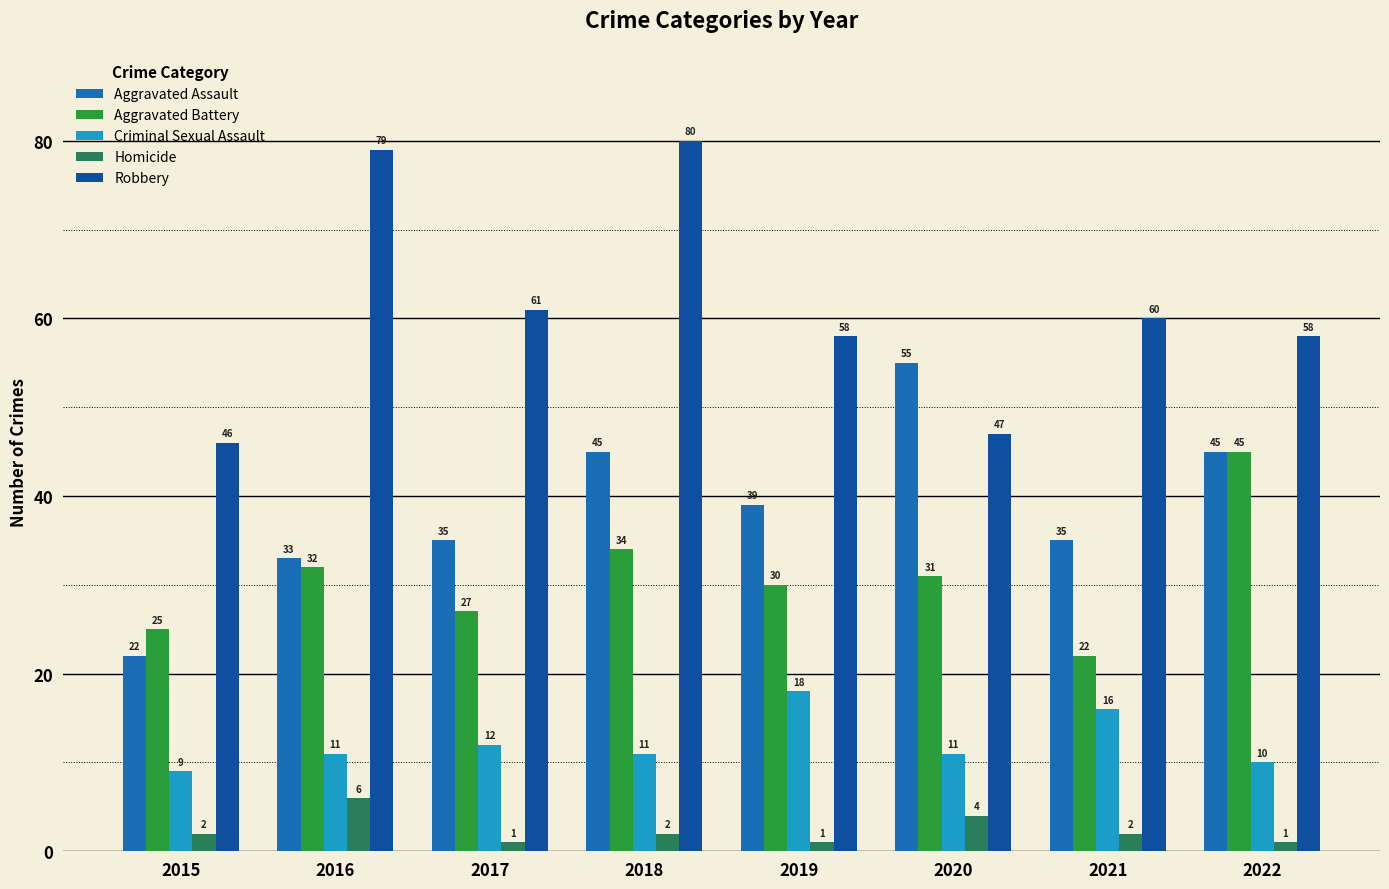

What is the value of the Homicide bar at the 2nd from the left?

6